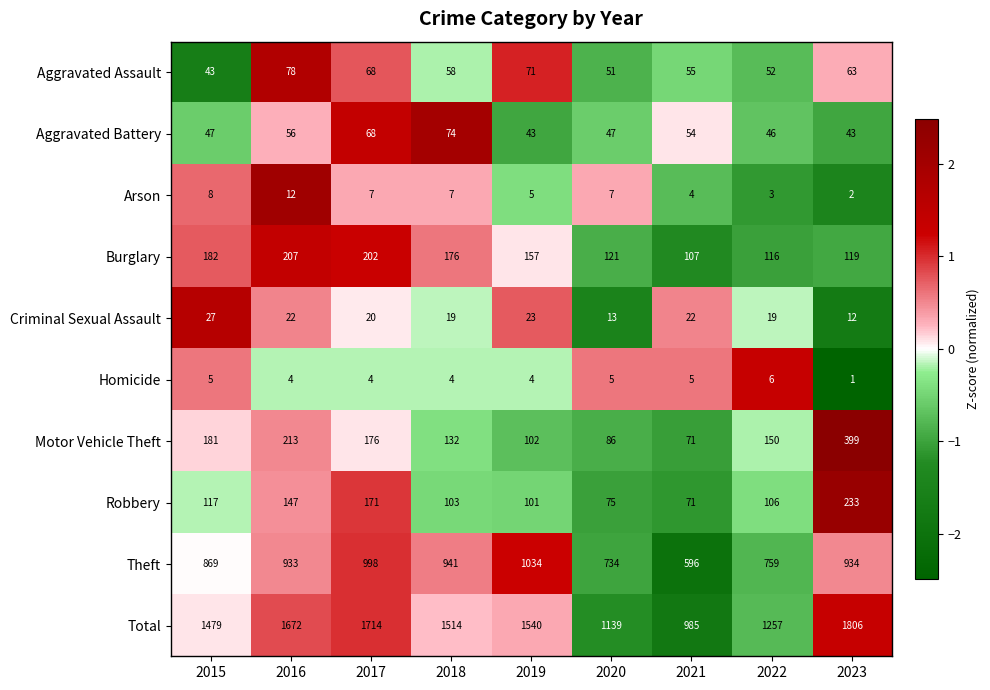

What is the difference between the maximum and minimum values in the Aggravated Battery series?

31